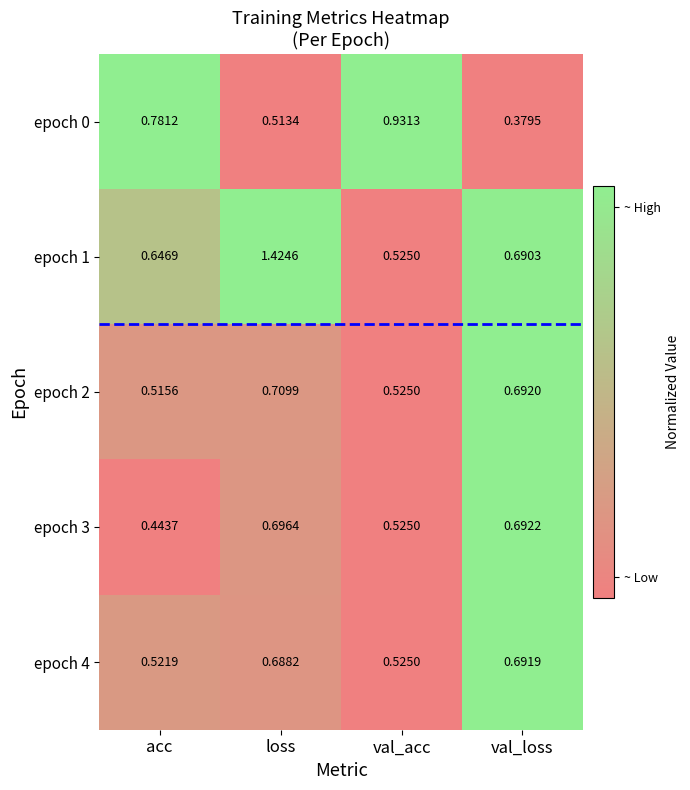

Which label corresponds to the largest value in the chart?

loss